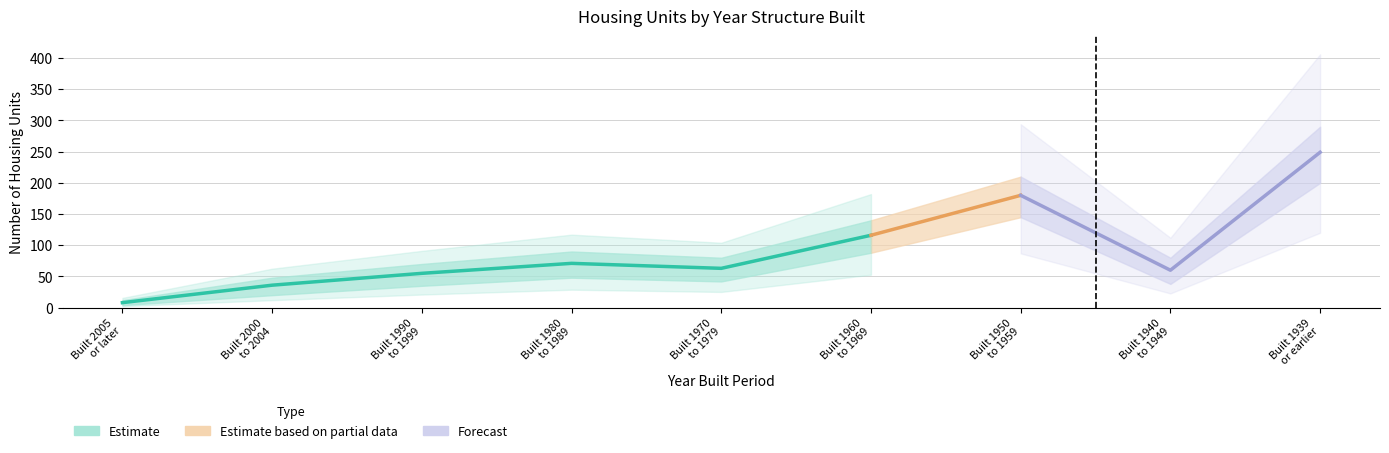

What is the approximate value of percent_upper at Built 2005
or later?

1.5